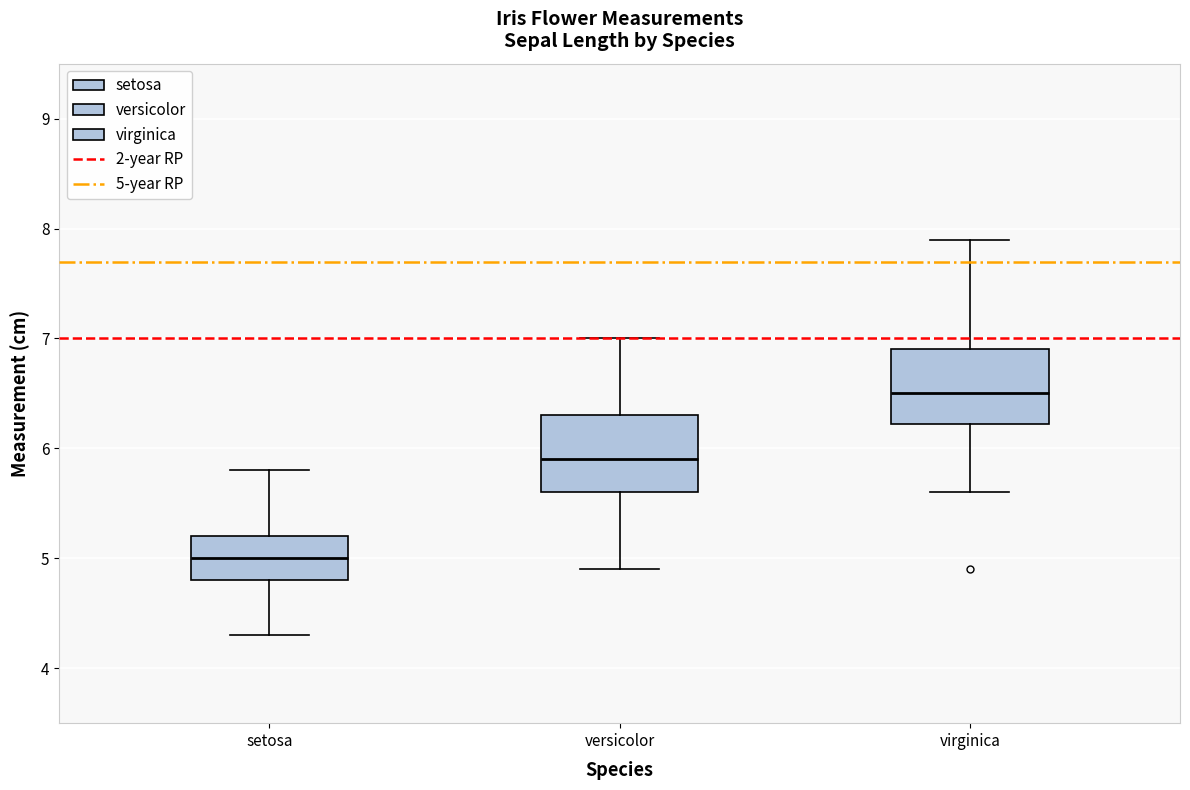

Which box has the lowest median line?

setosa